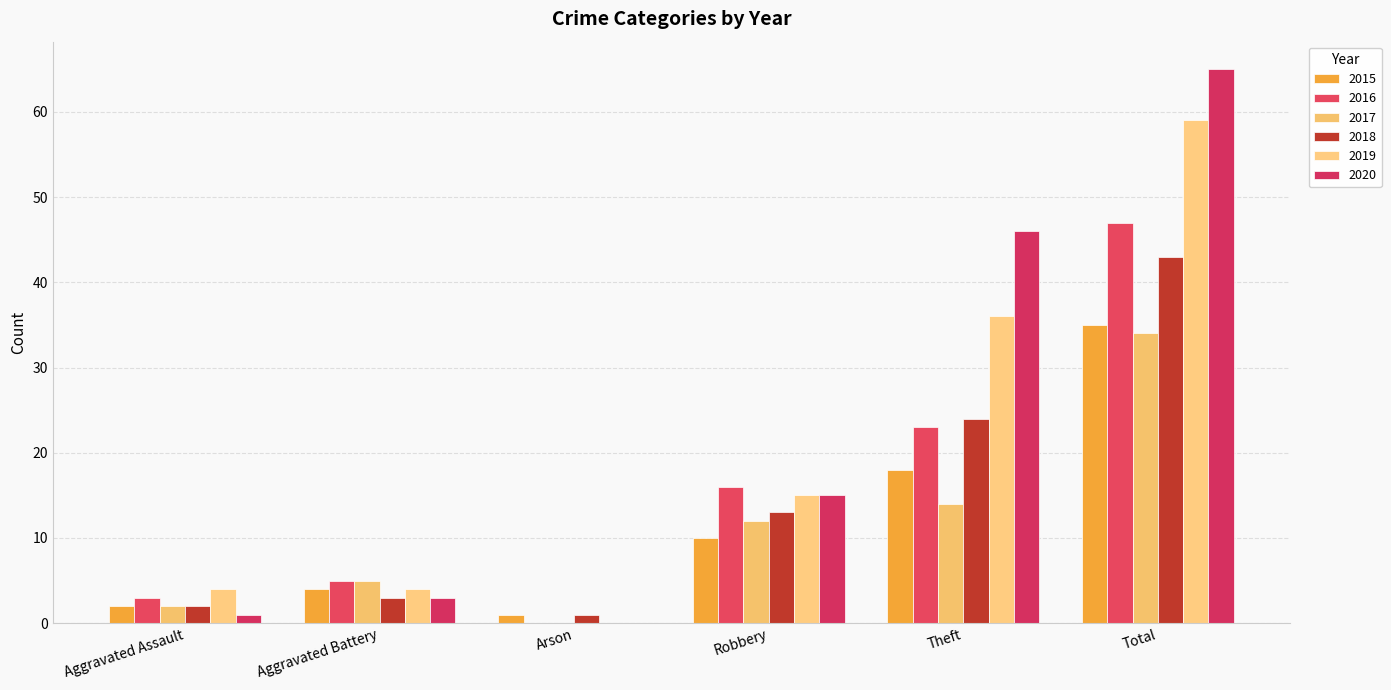

What is the total value across all series at Aggravated Battery?

24